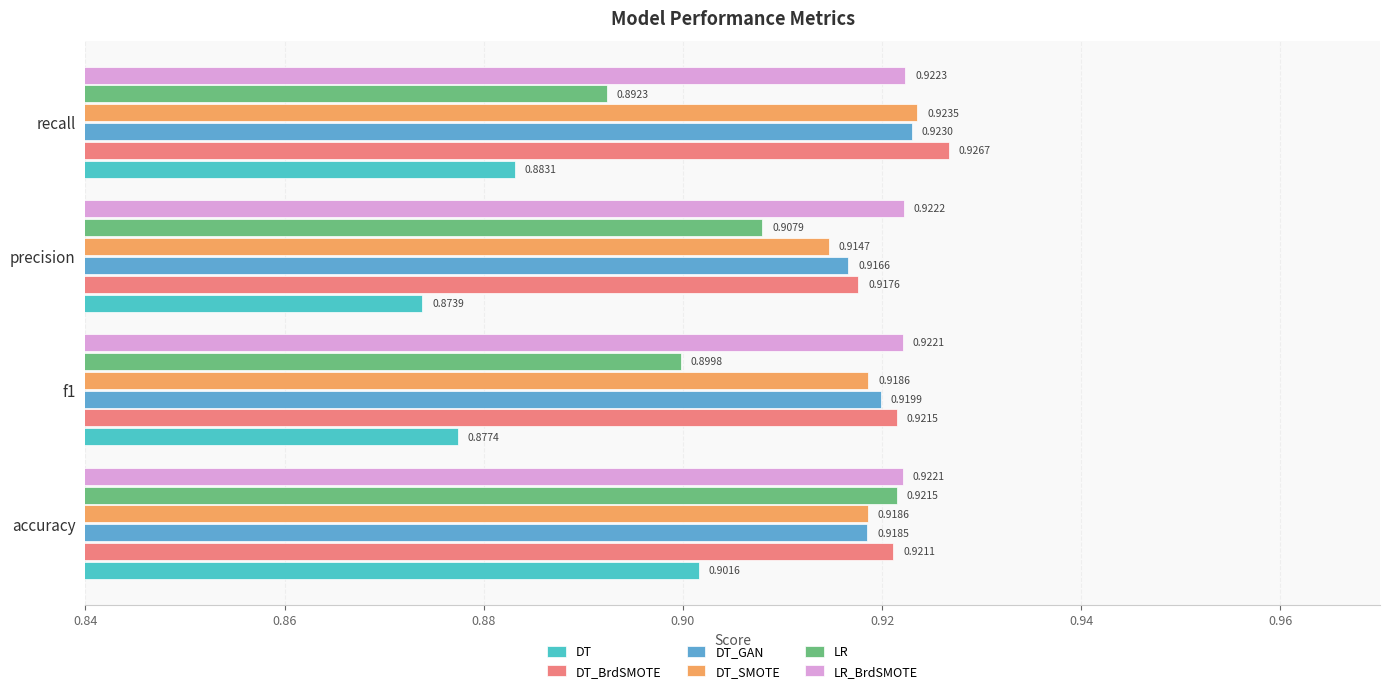

List the labels in order of DT value, largest first.

accuracy, recall, f1, precision